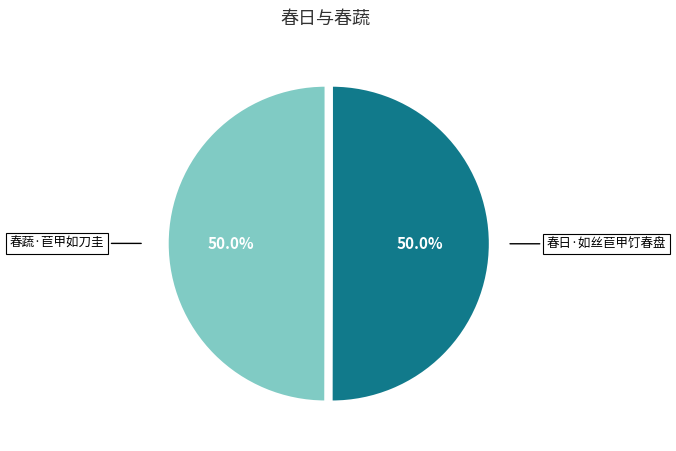

What percentage is the 春日·如丝苣甲饤春盘 slice, to the nearest percent?

50%